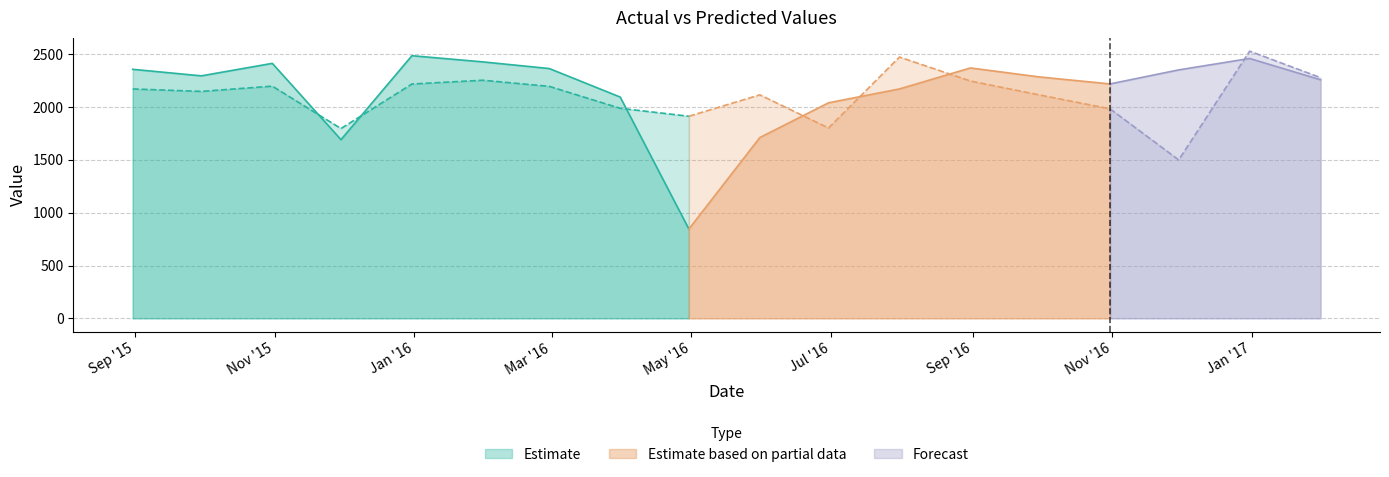

Reading left to right, what are all the values shown in this chart?

value: 2015-08-31=2356.7	2015-09-30=2294.8	2015-10-31=2413.0	2015-11-30=1691.0	2015-12-31=2485.5	2016-01-31=2426.8	2016-02-29=2364.0	2016-03-31=2094.1	2016-04-30=845.1	2016-05-31=1710.9	2016-06-30=2039.8	2016-07-31=2170.9	2016-08-31=2369.7	2016-09-30=2284.8	2016-10-31=2218.4	2016-11-30=2351.1	2016-12-31=2459.3	2017-01-31=2257.4
predict: 2015-08-31=2170.9	2015-09-30=2147.6	2015-10-31=2197.4	2015-11-30=1796.1	2015-12-31=2217.6	2016-01-31=2253.3	2016-02-29=2195.4	2016-03-31=1987.7	2016-04-30=1912.6	2016-05-31=2115.0	2016-06-30=1801.0	2016-07-31=2472.7	2016-08-31=2245.9	2016-09-30=2114.7	2016-10-31=1982.9	2016-11-30=1499.1	2016-12-31=2528.5	2017-01-31=2277.7